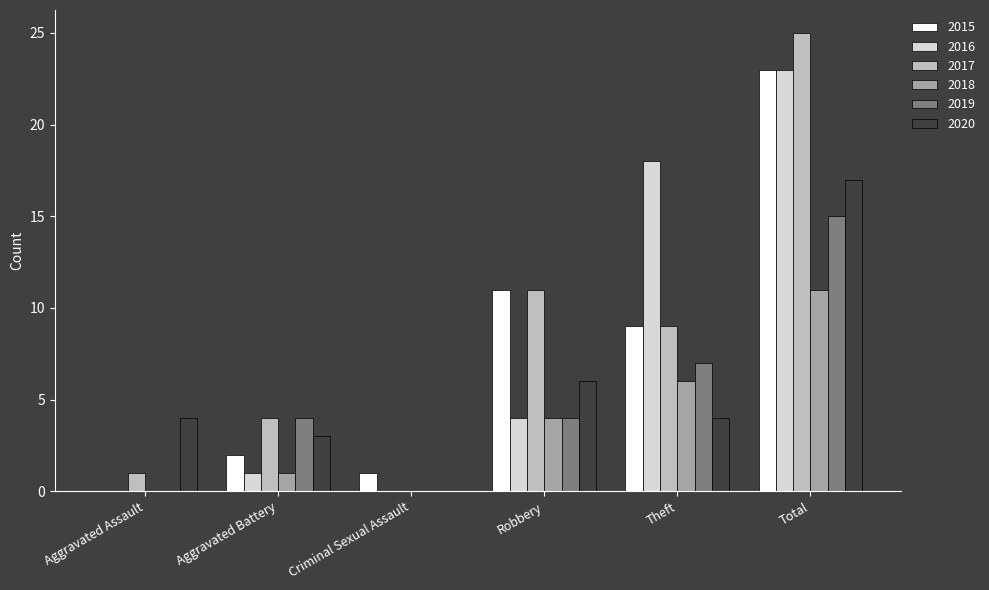

At which label does 2019 reach its peak?

Total